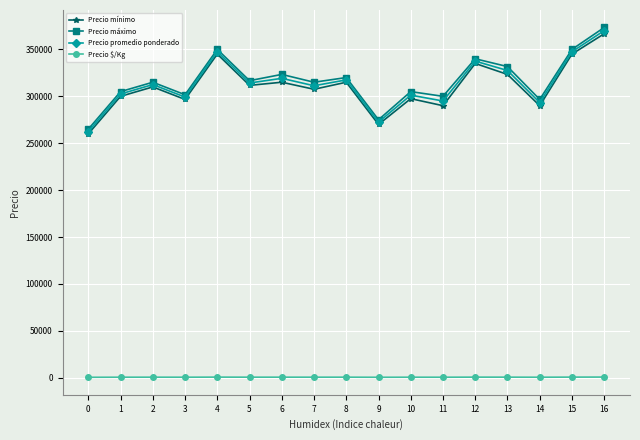

What is the value of the Precio mínimo point at the 17th from the left?

366666.7